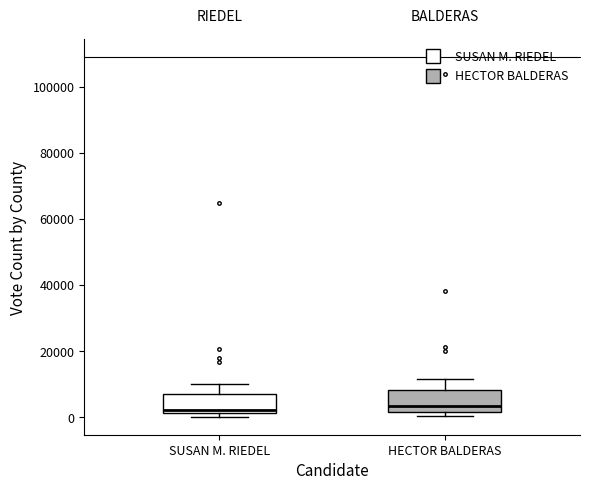

Reading left to right, transcribe this box plot: for each box, give where its median line is, the range the box spans, and where its two whiskers end, as read against the y-axis. The values are not printed on the chart, so give them approximately, as read against the axis.

SUSAN M. RIEDEL: median 2000 (just above the box's lower edge), box 2000 to 8000, whiskers 0 to 10000
HECTOR BALDERAS: median 4000, box 2000 to 8000, whiskers 0 to 12000